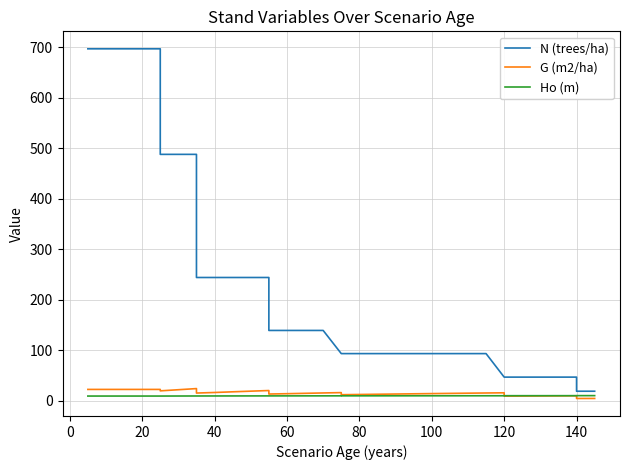

At how many categories does at least one series exceed 402?

9